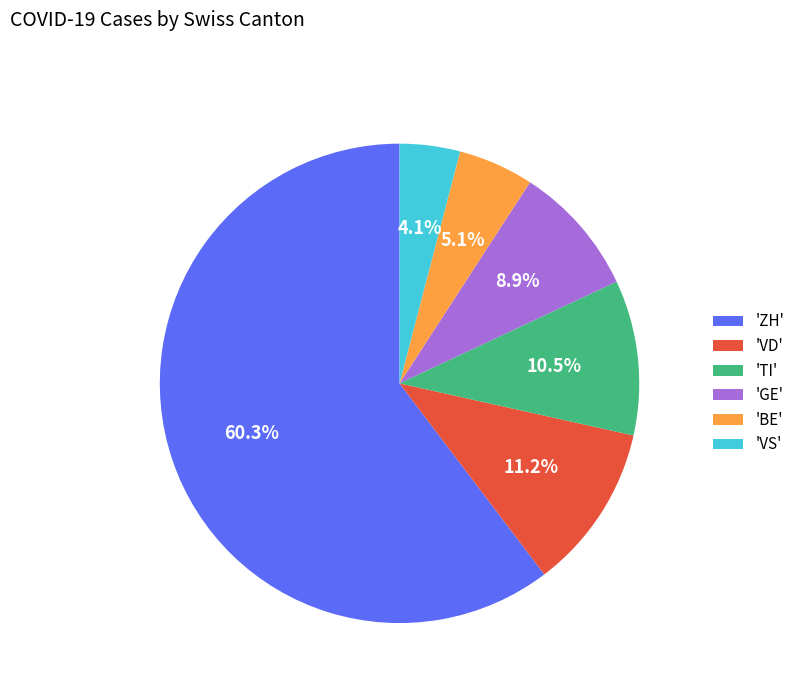

Do 'BE' and 'VD' together represent more than half of the pie?

No